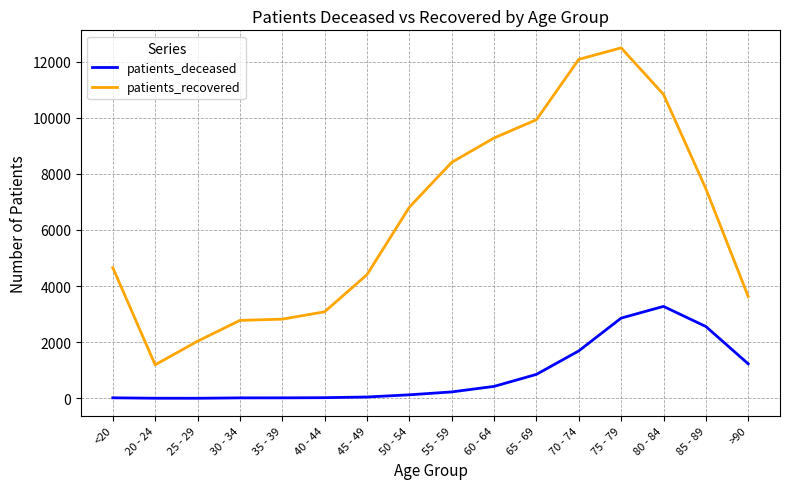

True or false: patients_deceased and patients_recovered cross at least once.

False